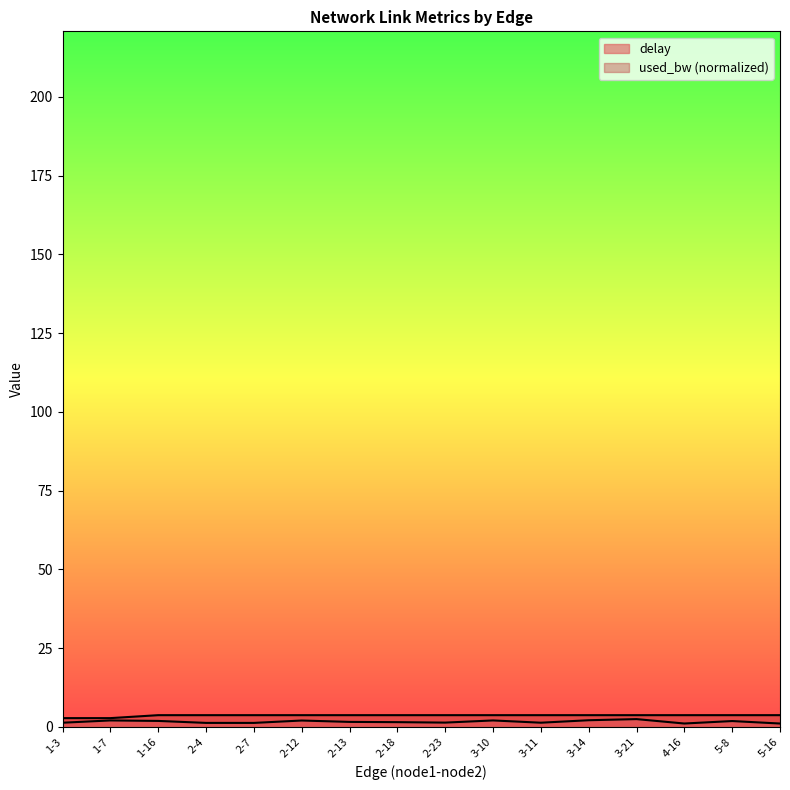

How many values in the used_bw series are below 3?

2